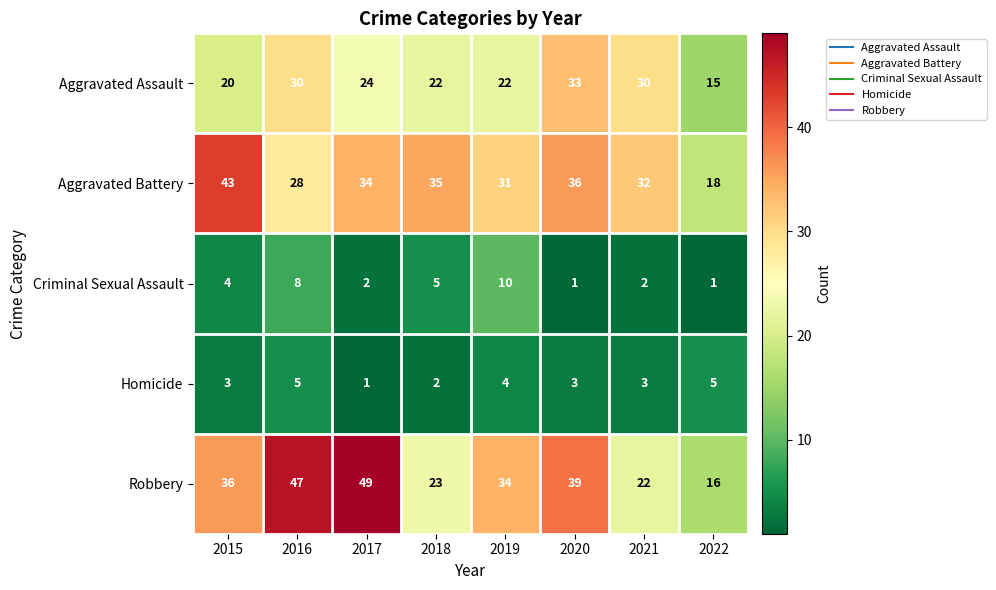

What is the maximum value shown in the chart?

49